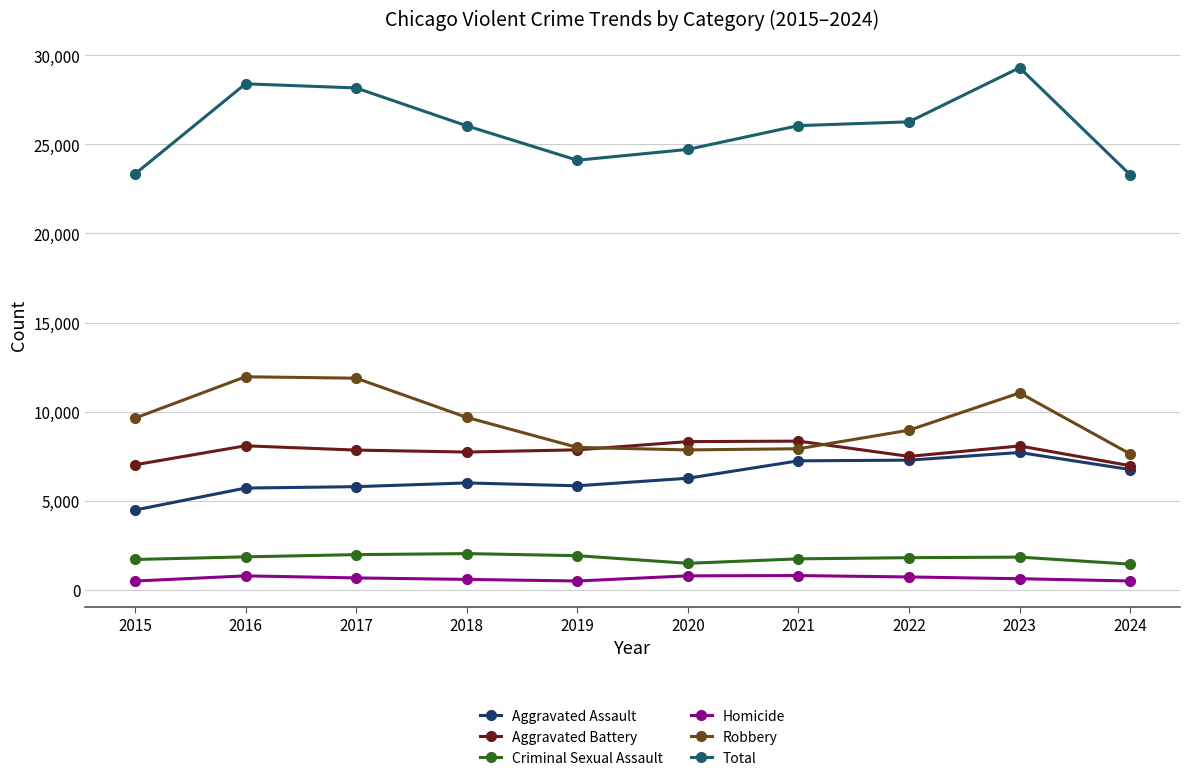

How many data points in Robbery are less than 9638?

5